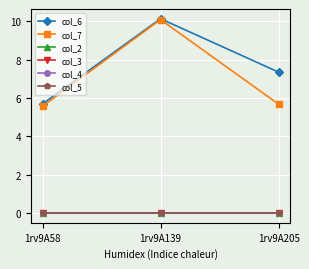

Is this an area chart (filled region under the line)?

No